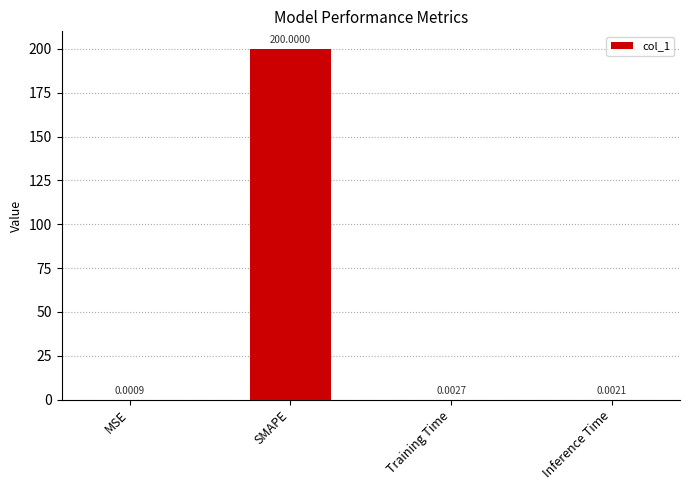

What is the greatest value displayed?

200.0